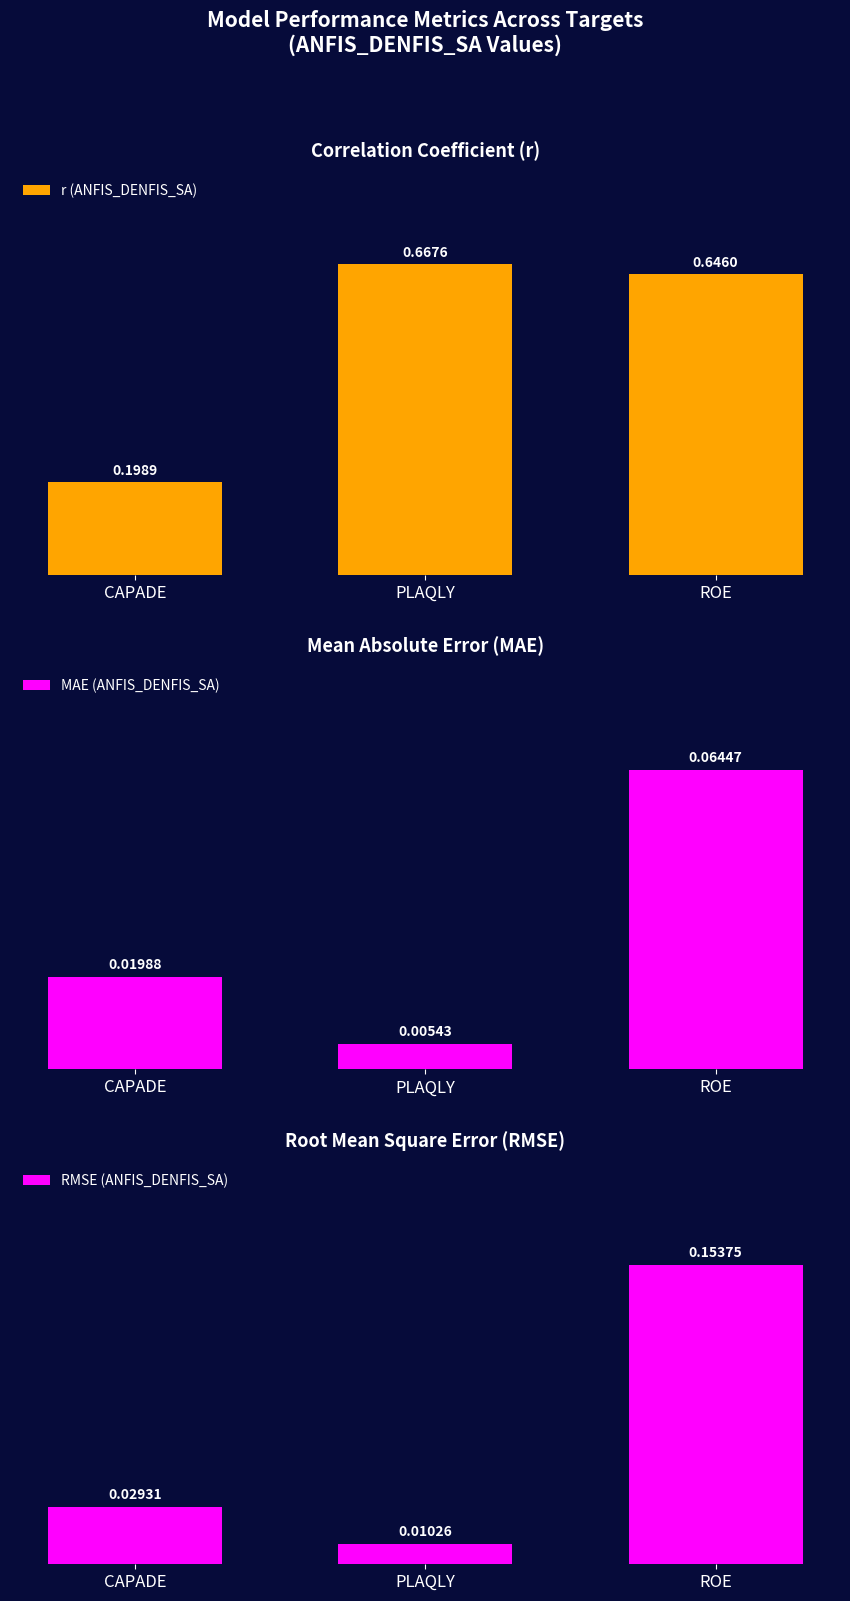

Which series has the largest total across all categories?

r (ANFIS_DENFIS_SA)